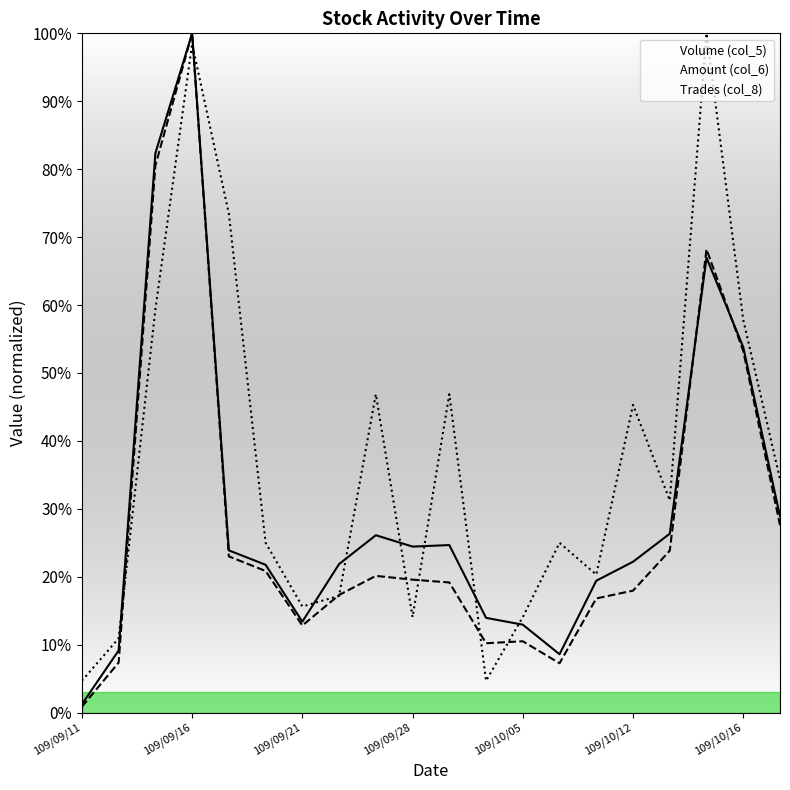

Which series has the widest spread of values?

Amount (col_6)